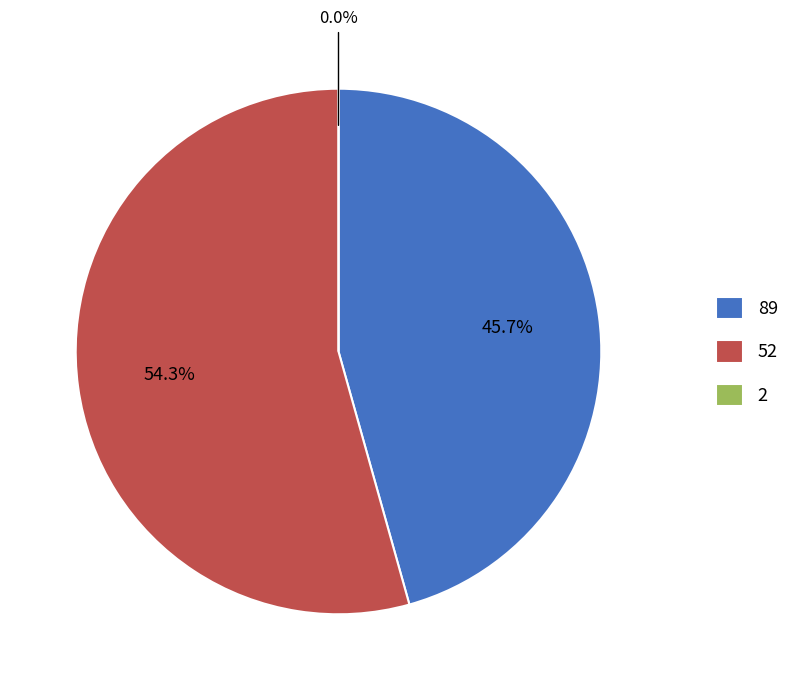

To the nearest percent, what is the difference between the largest and smallest slice percentages?

54%